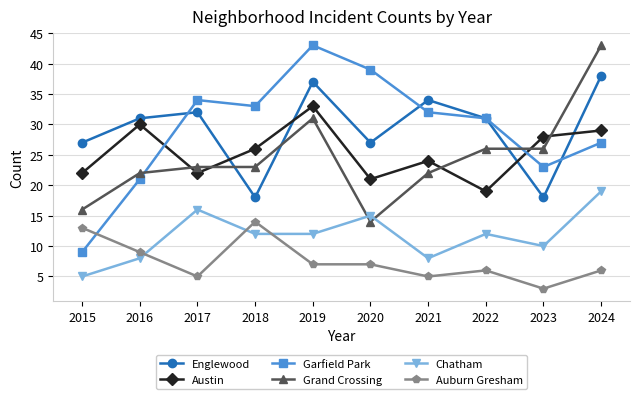

Is this an area chart (filled region under the line)?

No